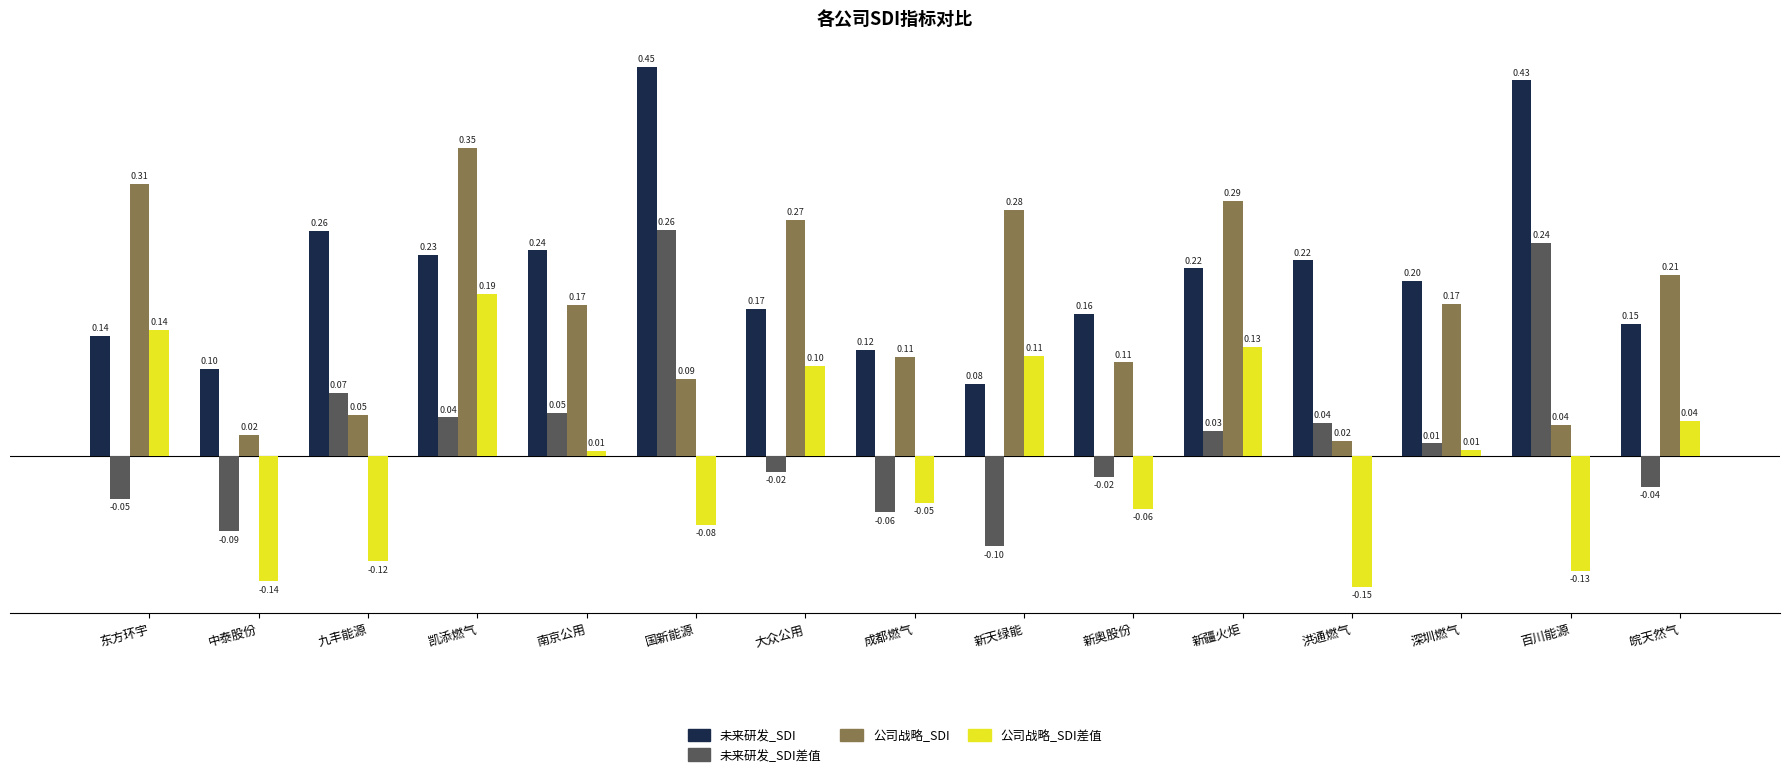

Rank the series at 皖天然气 from lowest to highest value.

未来研发_SDI差值, 公司战略_SDI差值, 未来研发_SDI, 公司战略_SDI